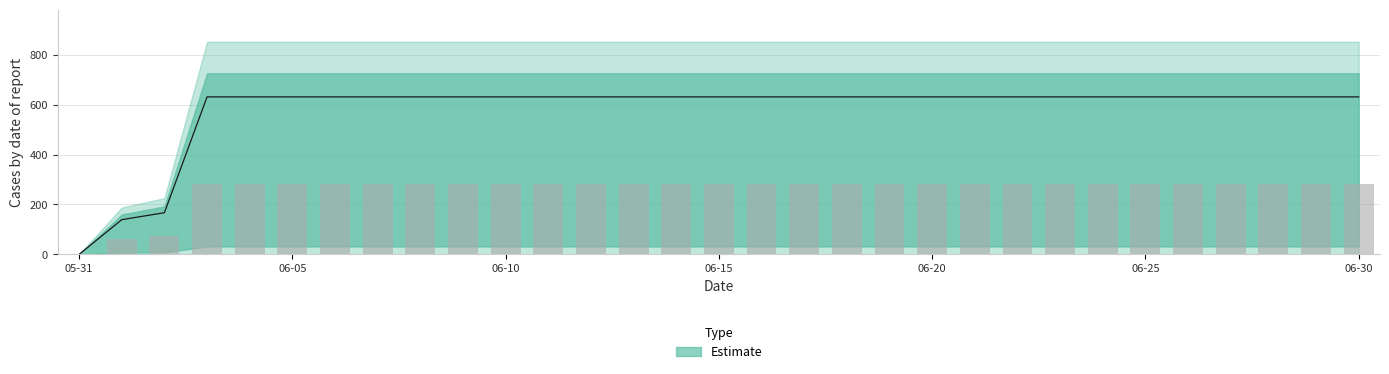

Does the chart contain stacked bars?

No